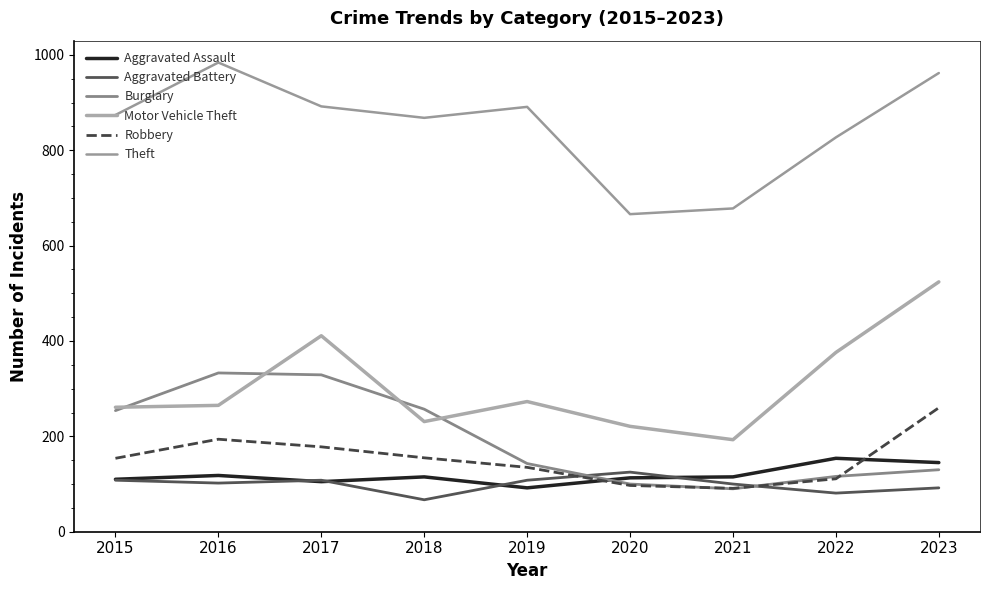

Read the Burglary value at 2017.

329